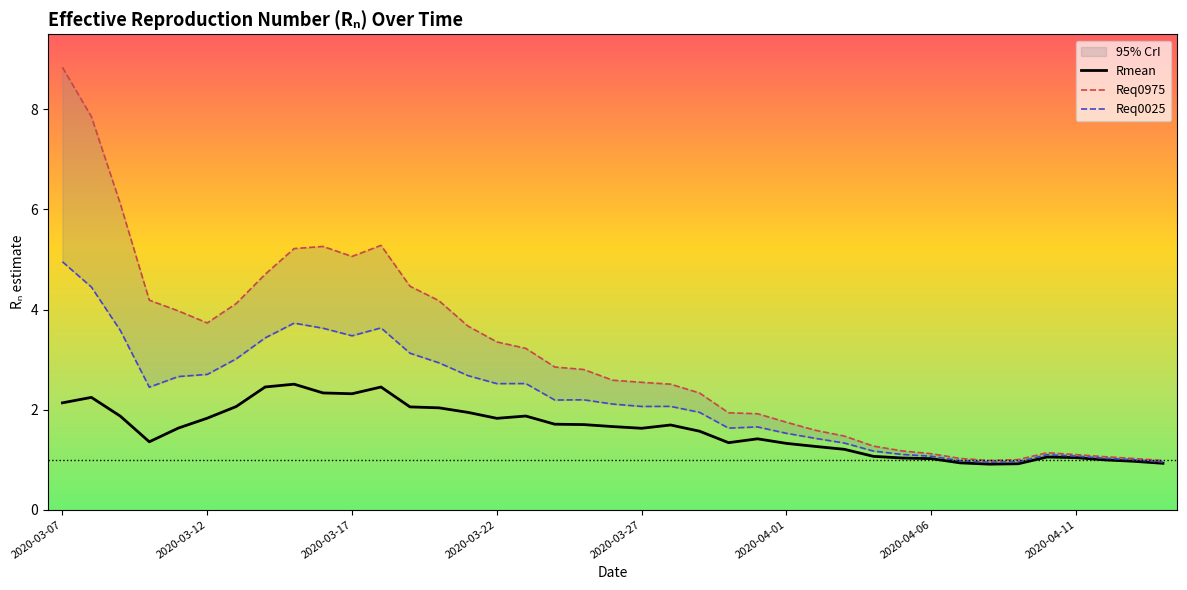

Which series has the largest total across all categories?

Req0975